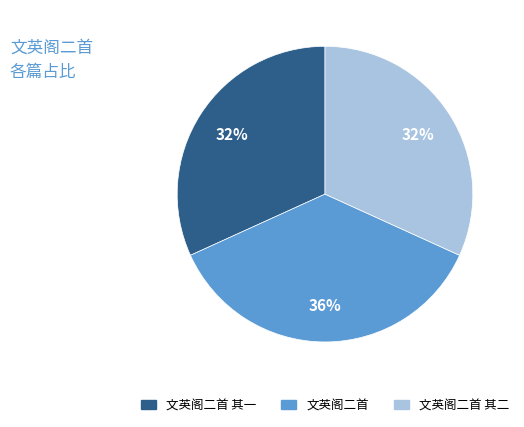

Is there any slice that represents more than half of the pie?

No